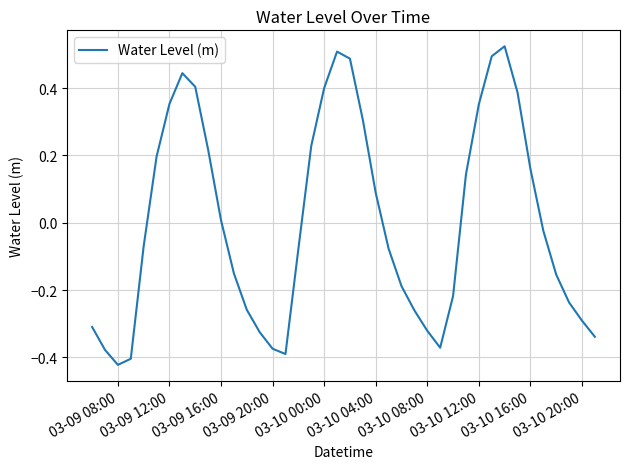

What is the difference between the maximum and minimum values?

0.9